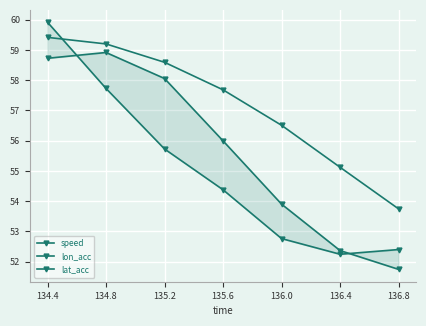

Which series has the largest range (max minus min)?

lon_acc